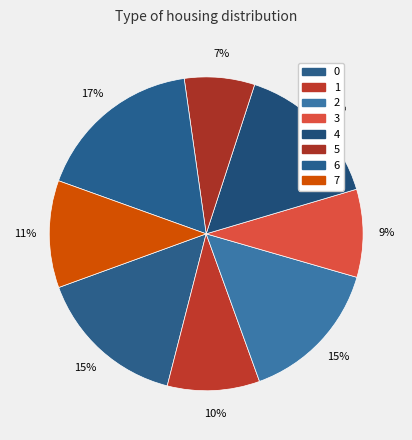

The 6 slice represents 8% of the pie. True or false?

False